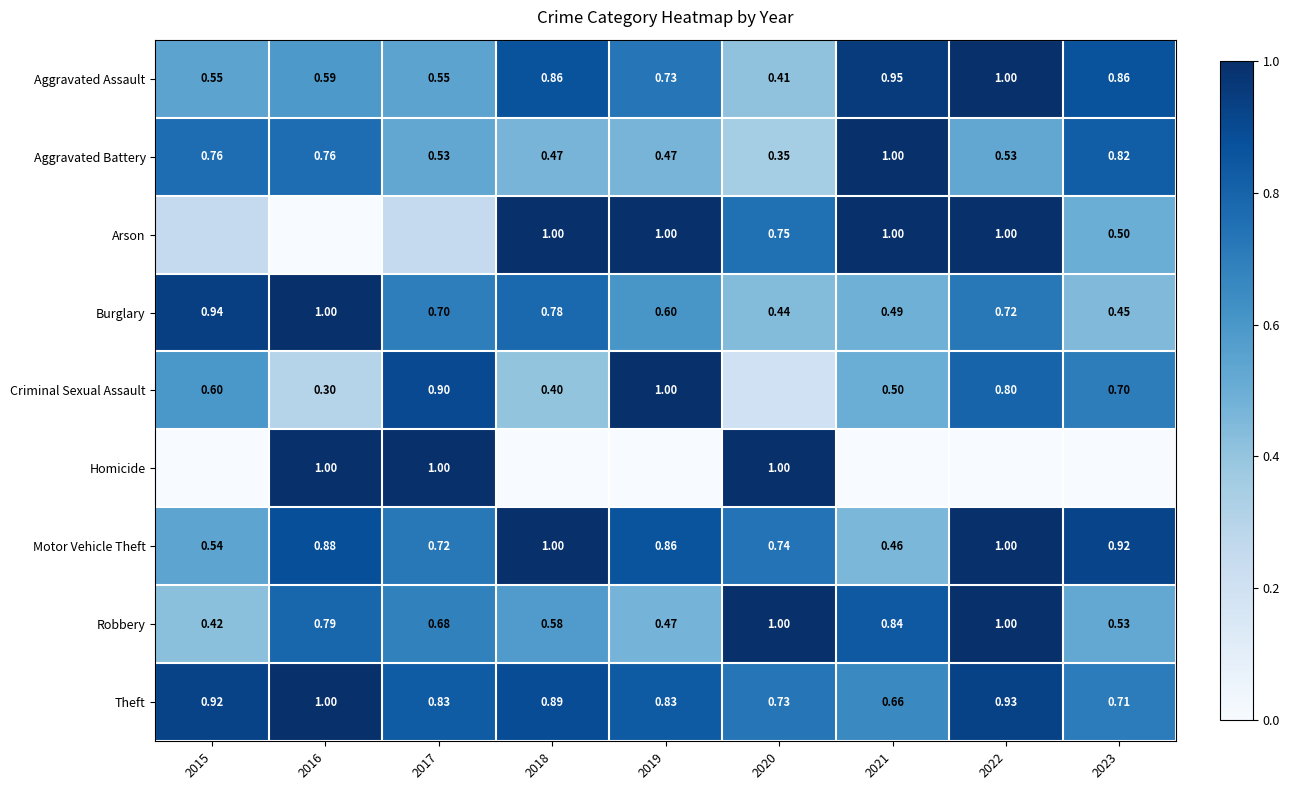

Is the value of Aggravated Assault at 2022 greater than the value of Theft at 2019?

Yes